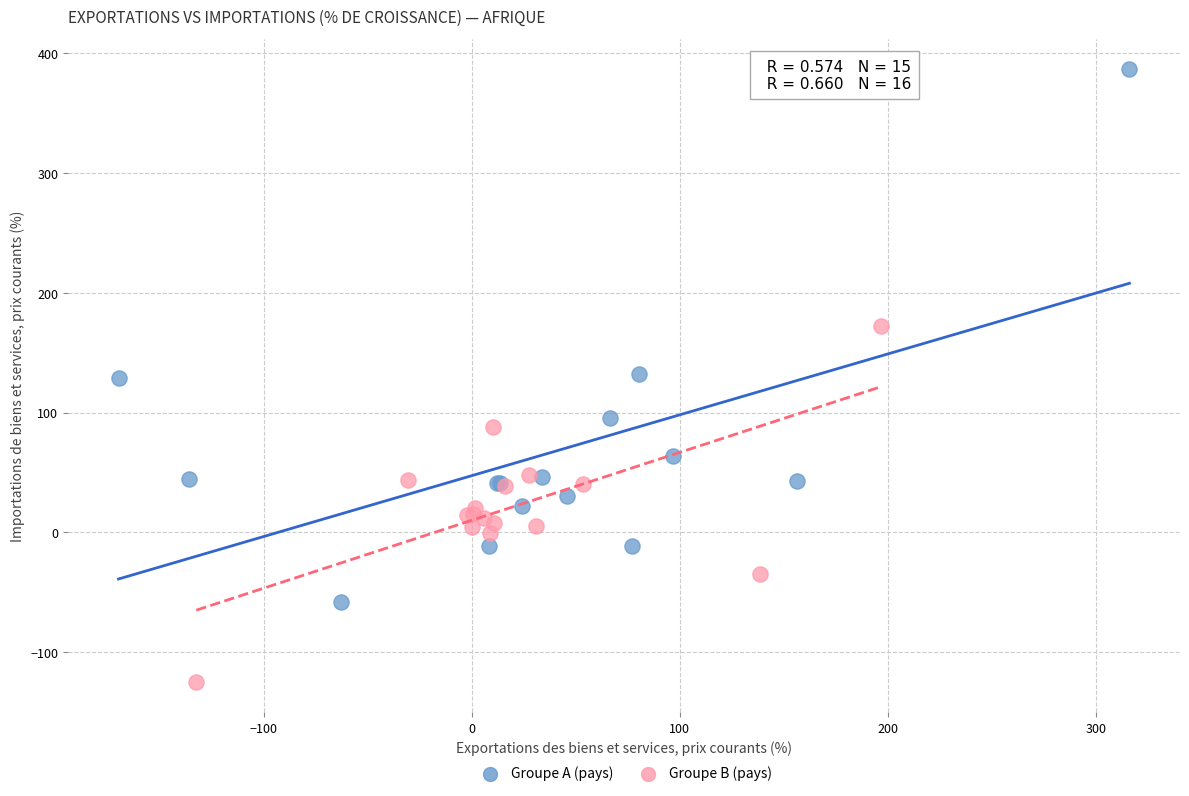

Which series has the largest Y range (max minus min)?

Groupe A (pays)